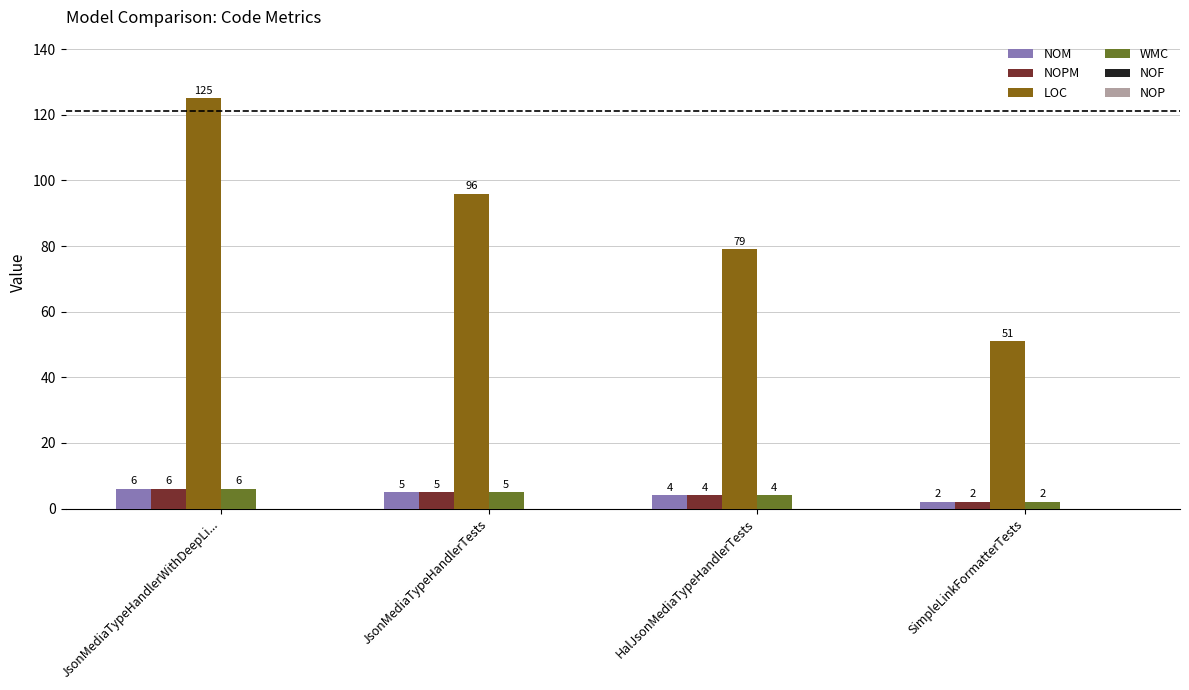

Between JsonMediaTypeHandlerWithDeepLi... and SimpleLinkFormatterTests, which series saw the biggest shift?

LOC